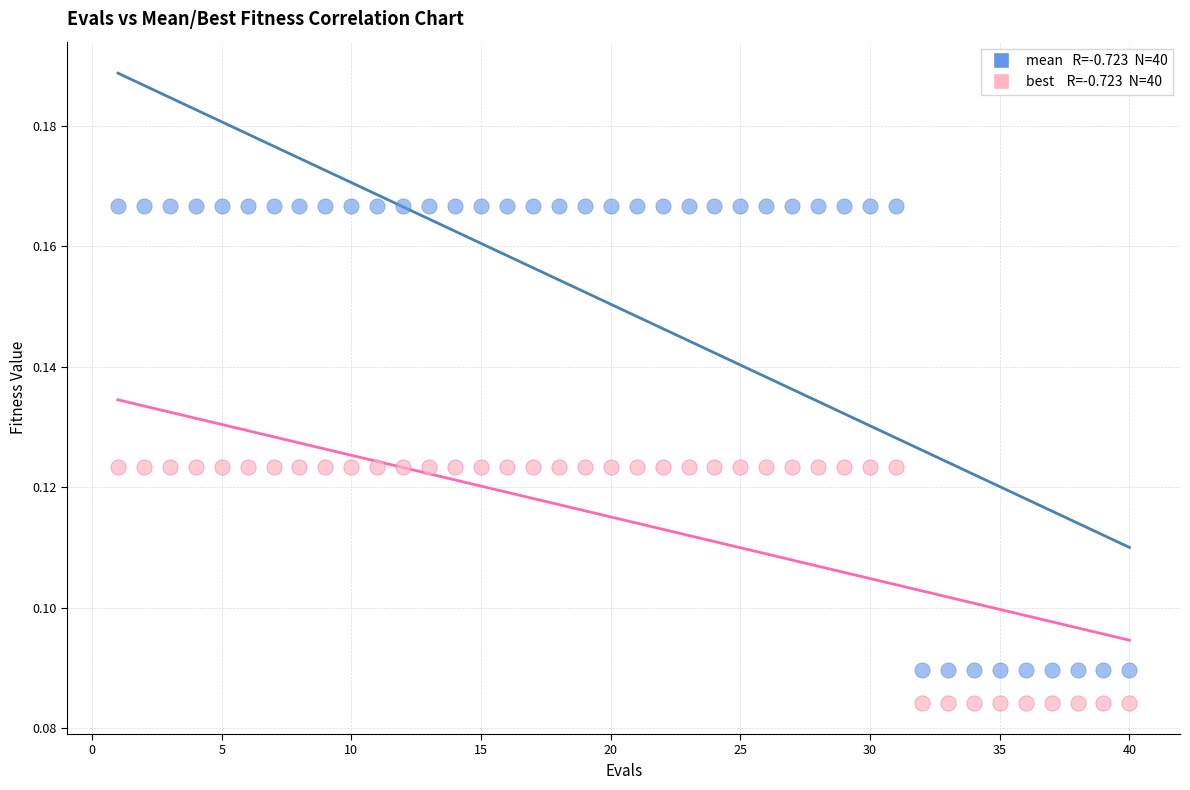

Across all data points, what is the range of X values (max minus min)?

39.0